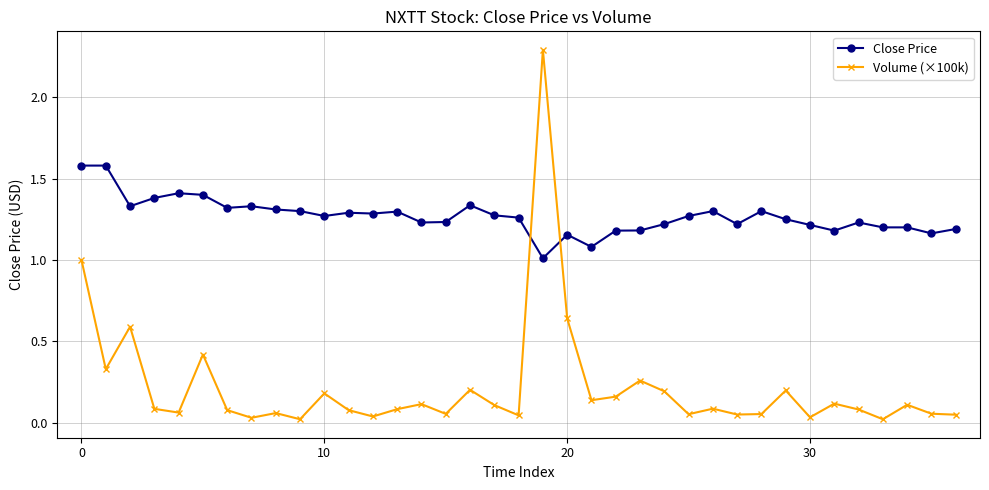

How many lines are shown in the chart?

2